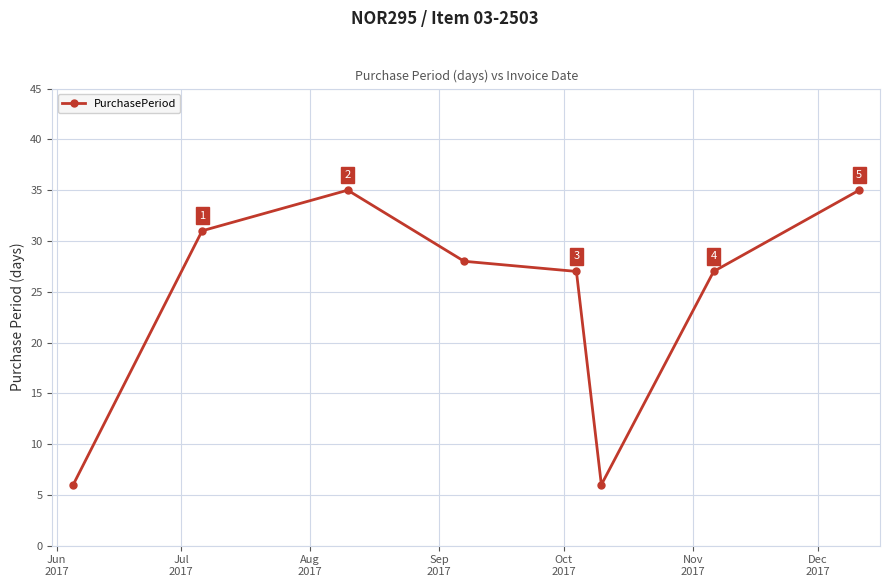

What is the minimum value shown in the chart?

6